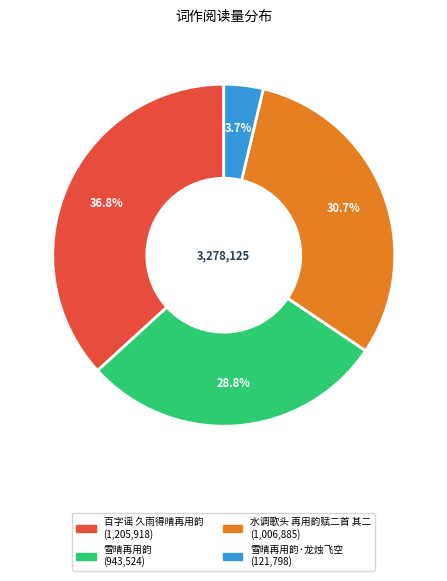

Is there a majority slice in this chart?

No